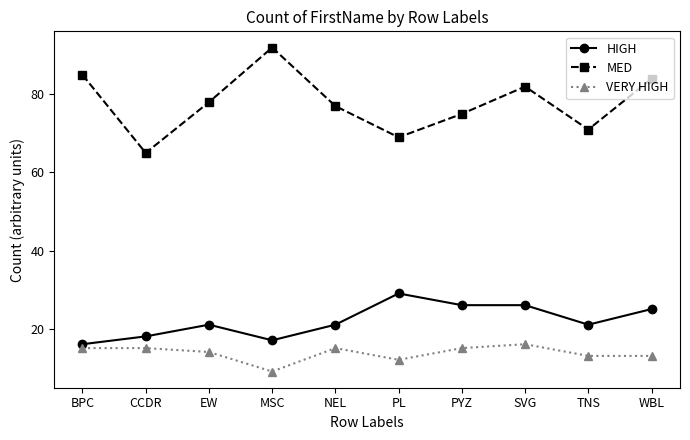

What is the spread (max minus min) of values at NEL?

62